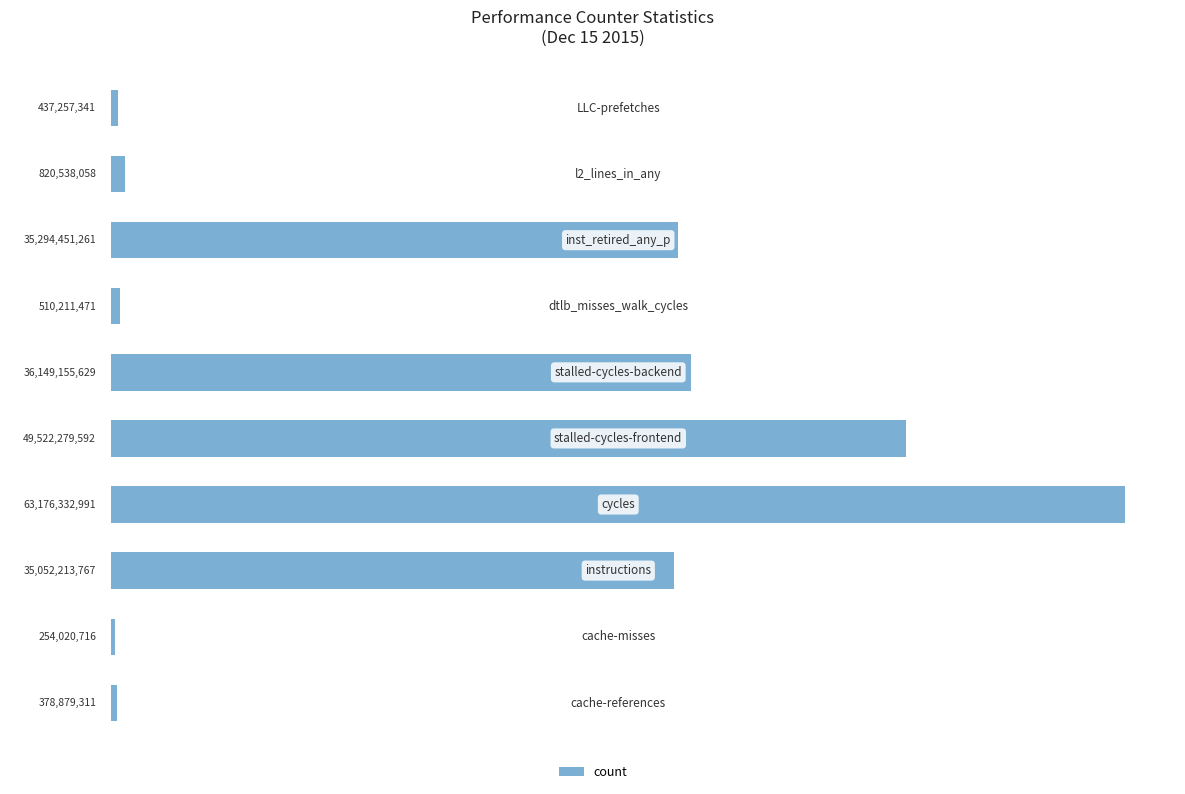

Does the chart contain any negative values?

No